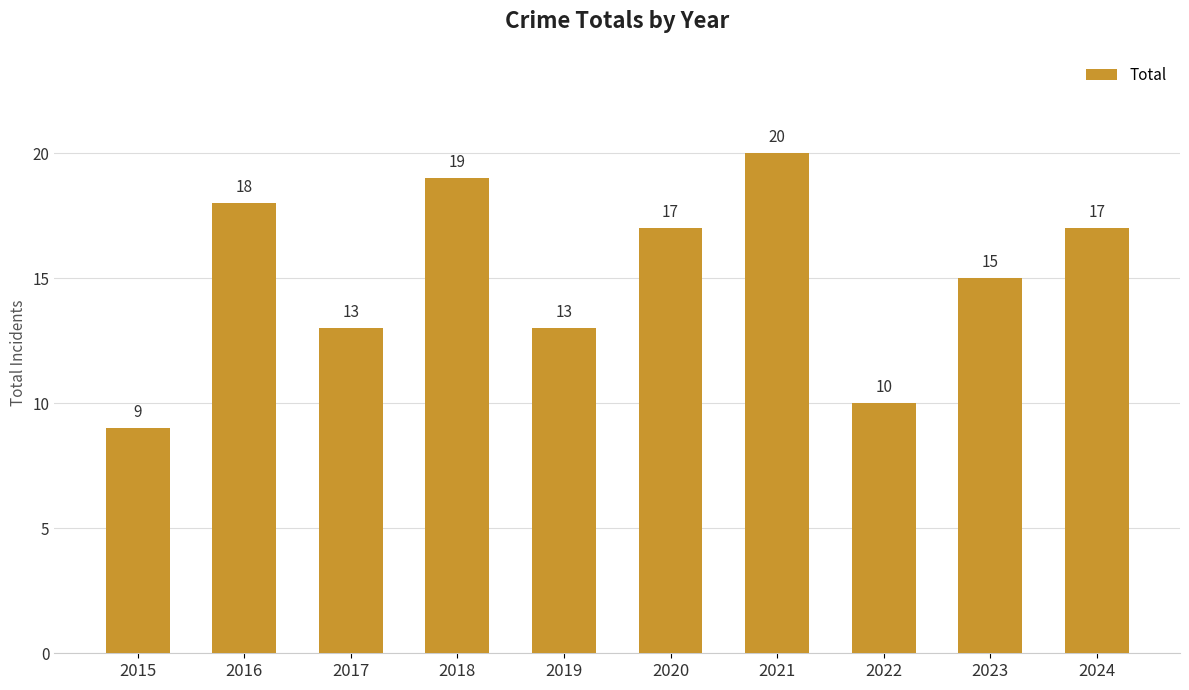

The chart shows a value of 17 at 2020. True or false?

True